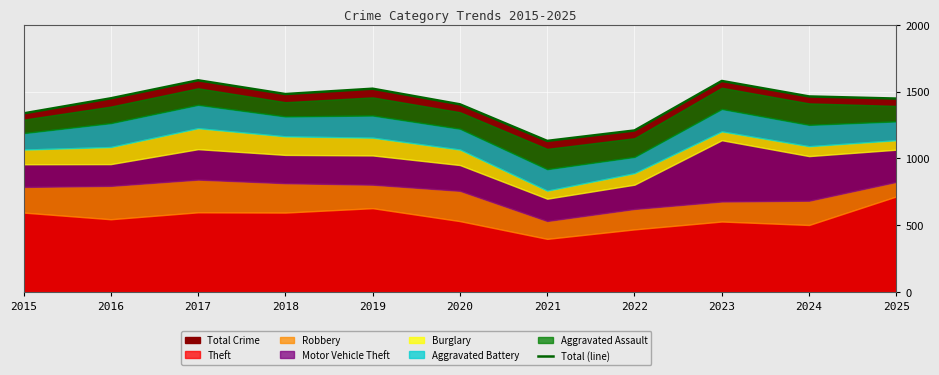

What is the maximum value shown in the chart?

1585